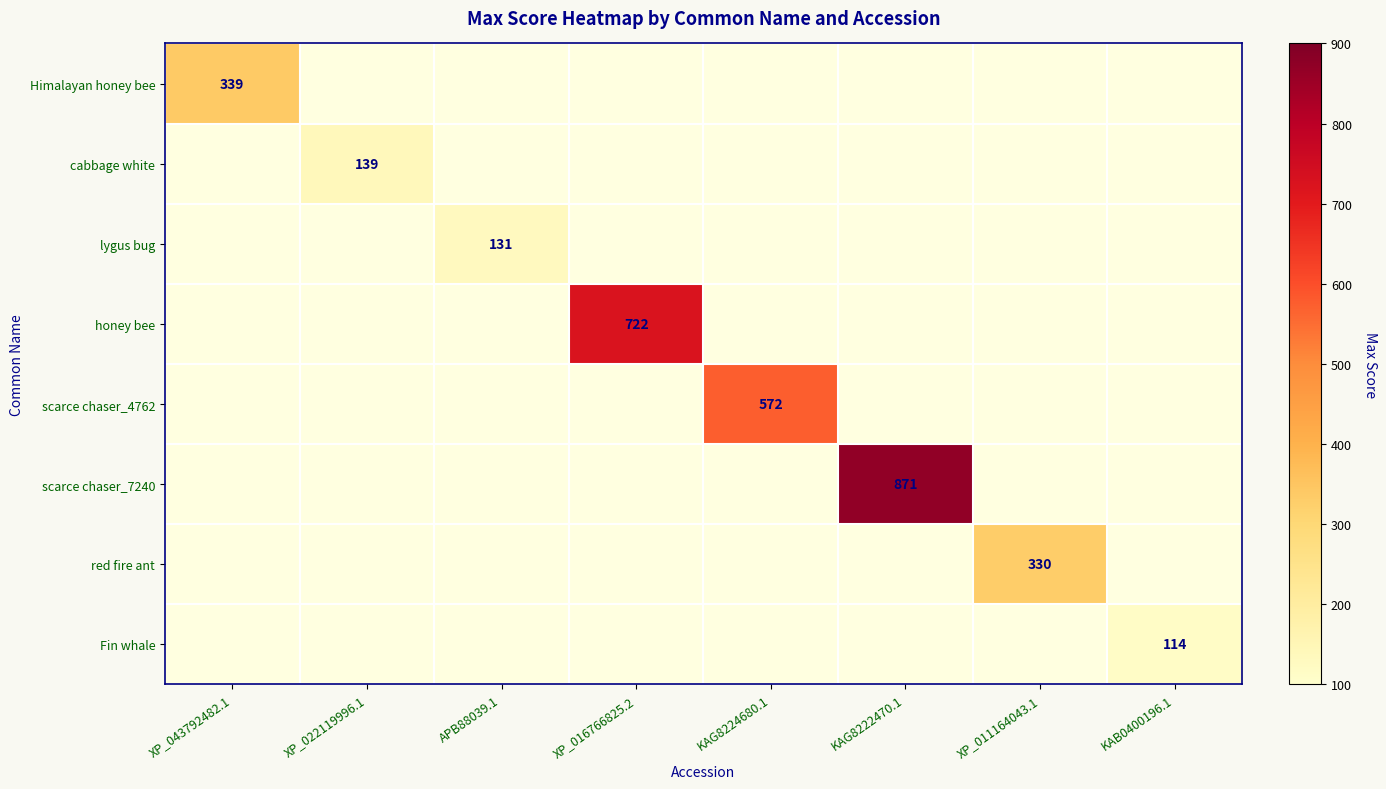

Between XP_011164043.1 and KAG8222470.1, which is larger?

KAG8222470.1